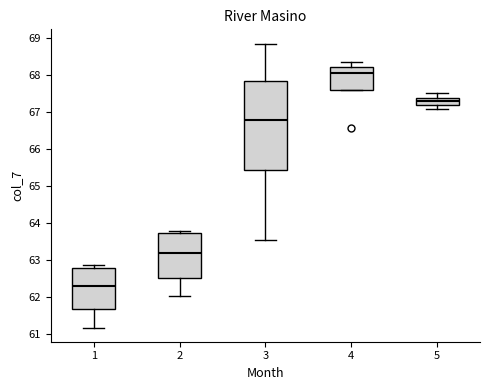

Which box is the tallest, from its lower edge to its upper edge?

3